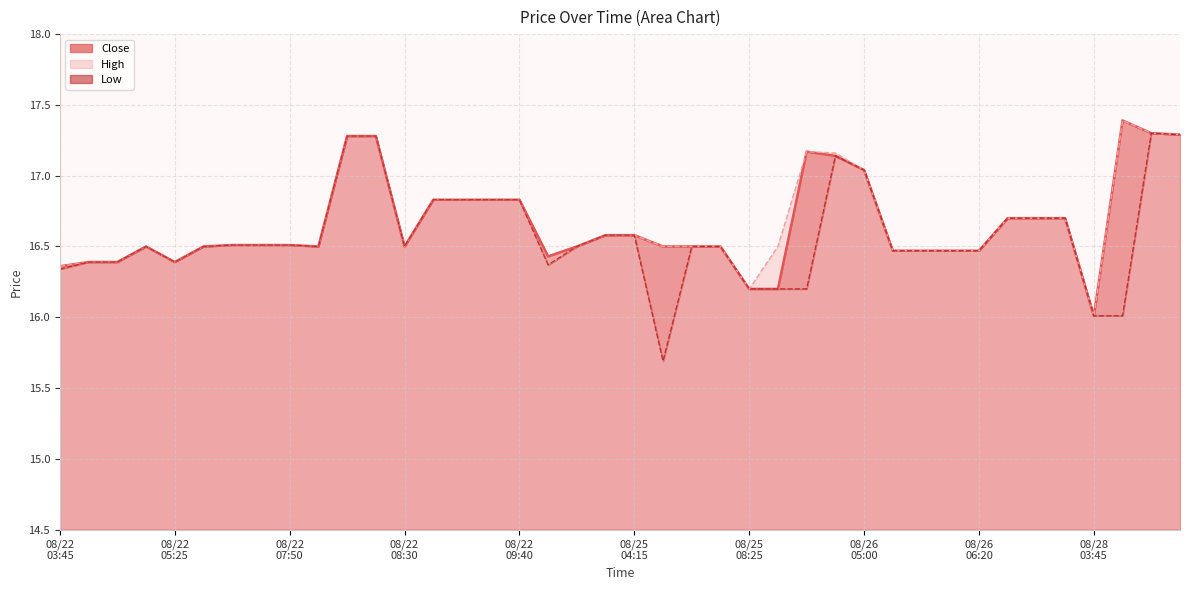

Which label corresponds to the largest value in the chart?

2025-08-28 03:50